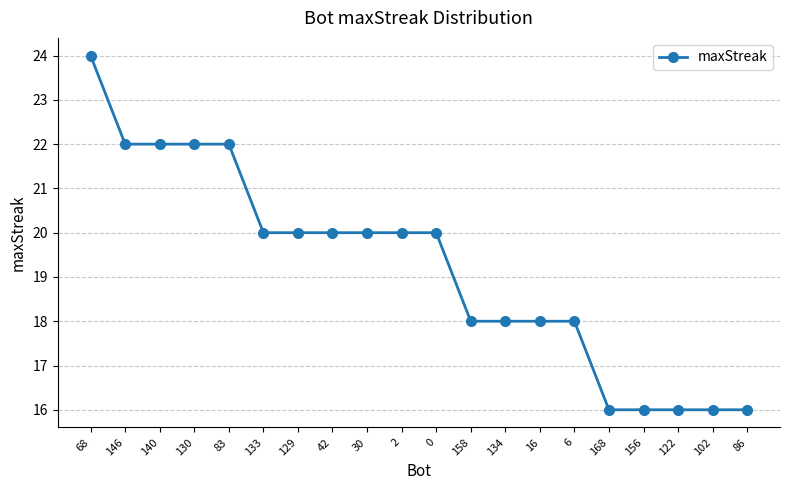

What is the difference between the maximum and minimum values?

8